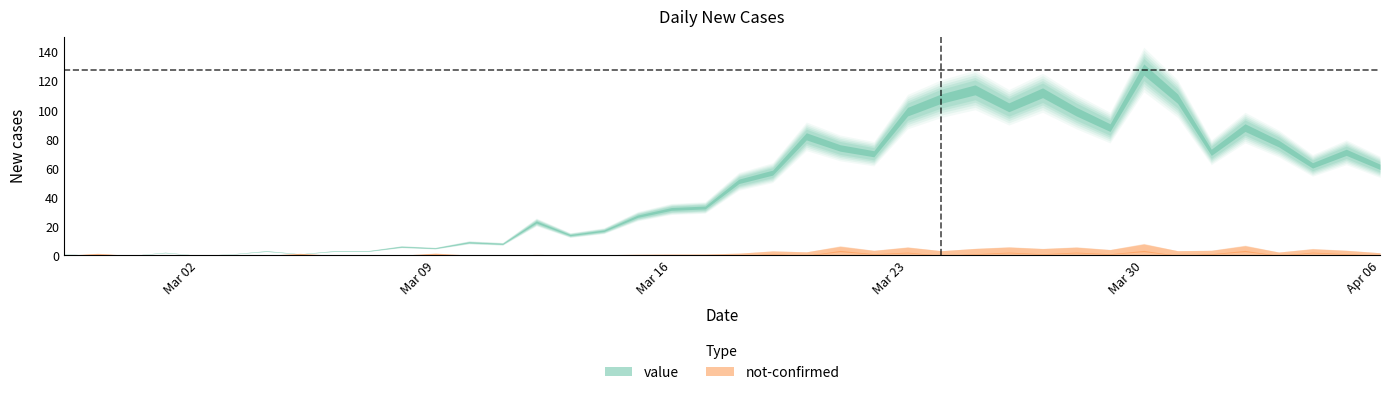

What is the label of the 25th point from the left?

2020-03-22